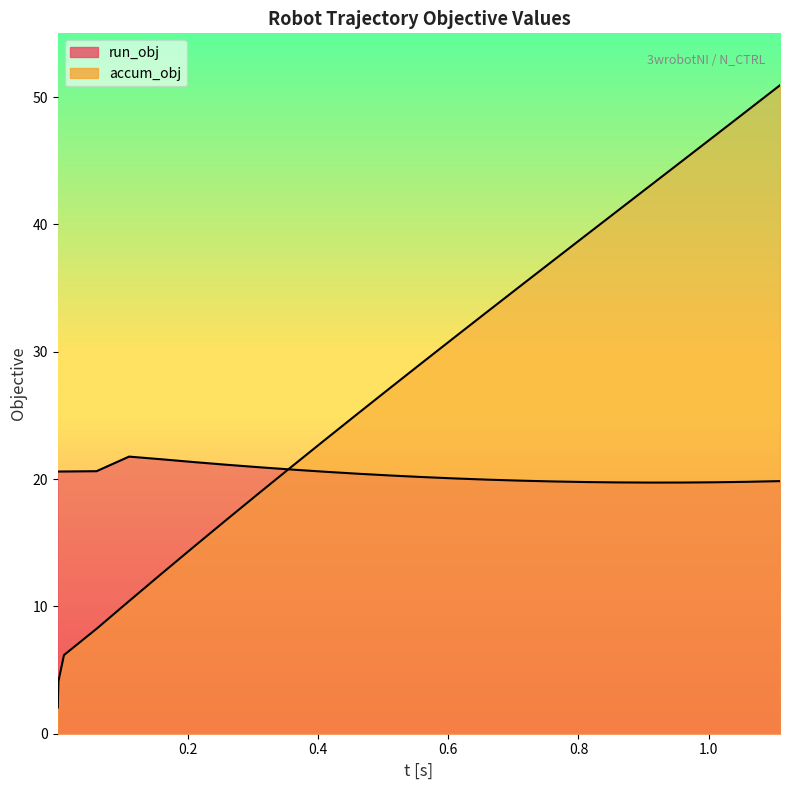

How many distinct data groups are displayed?

2